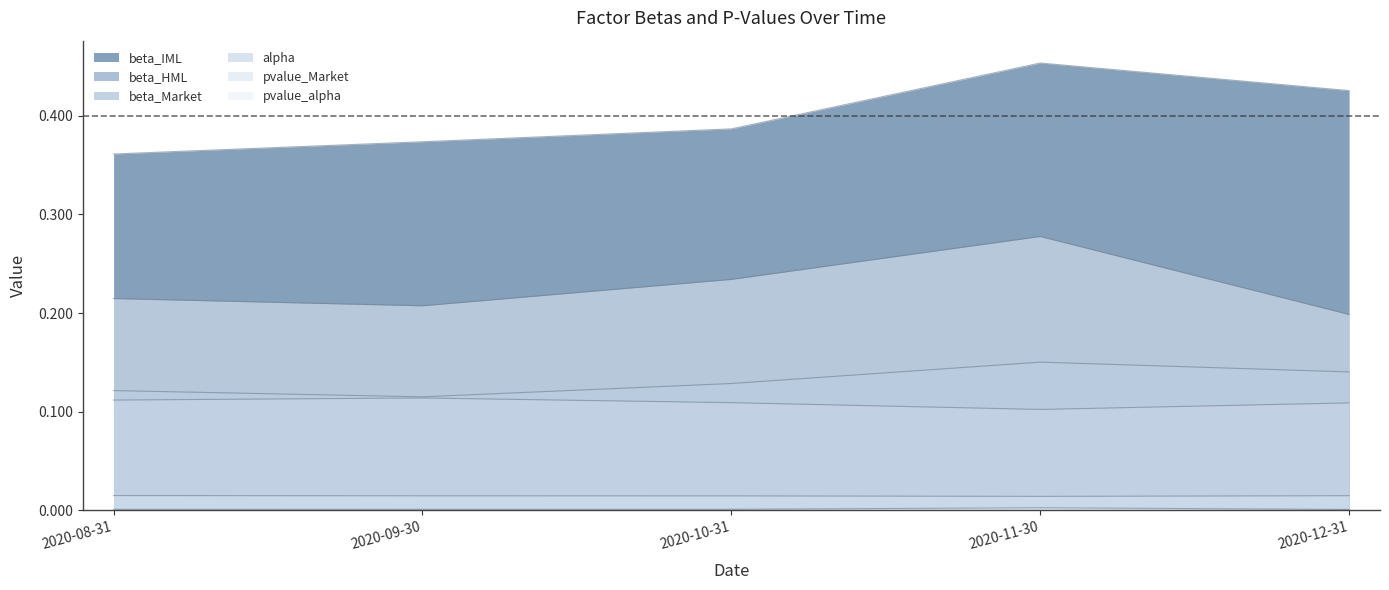

True or false: beta_Market has a value of 0.0 at 2020-10-31.

False